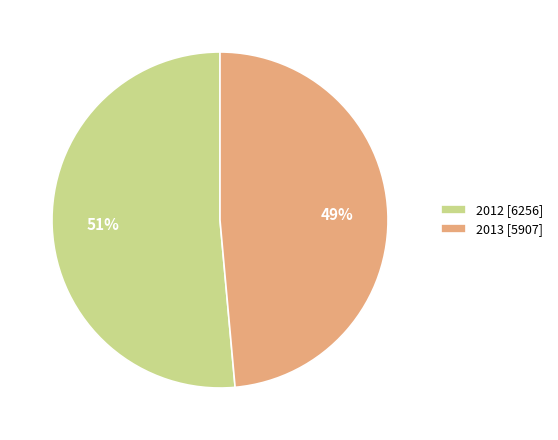

Is it true that 2013 is 49% of the pie?

True